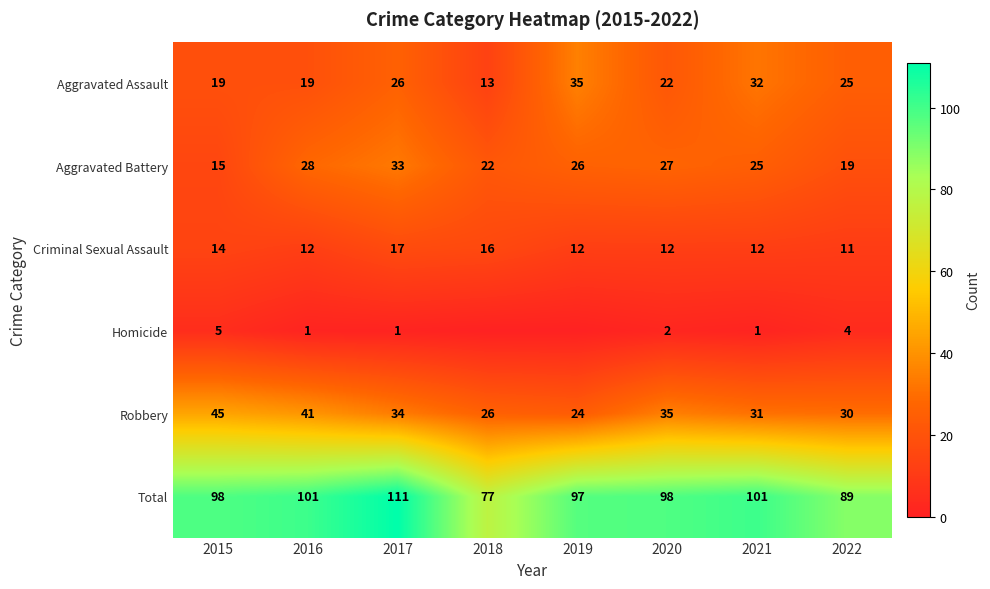

What is the maximum value shown in the chart?

111